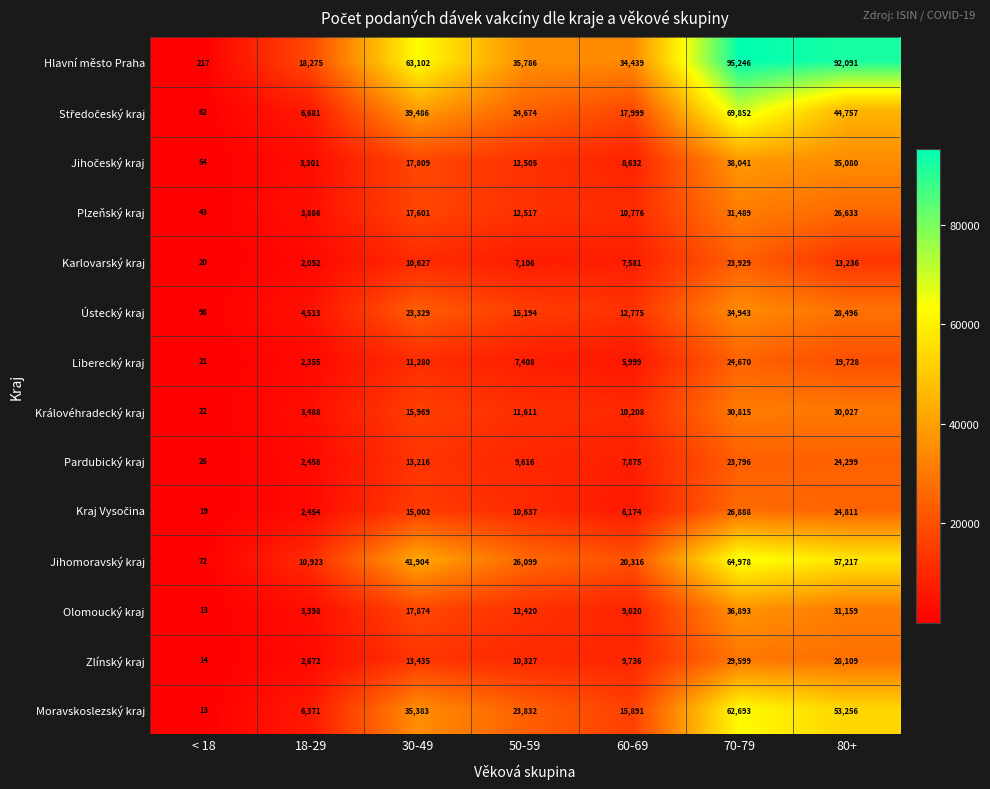

What is the average value of the Liberecký kraj series?

10209